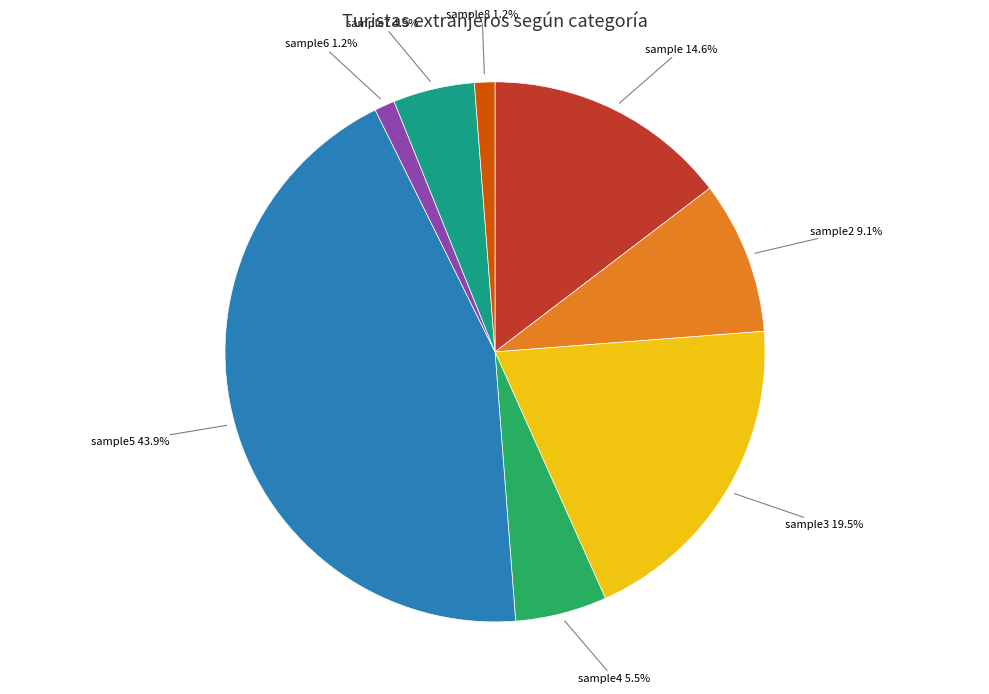

Does any single category account for the majority?

No